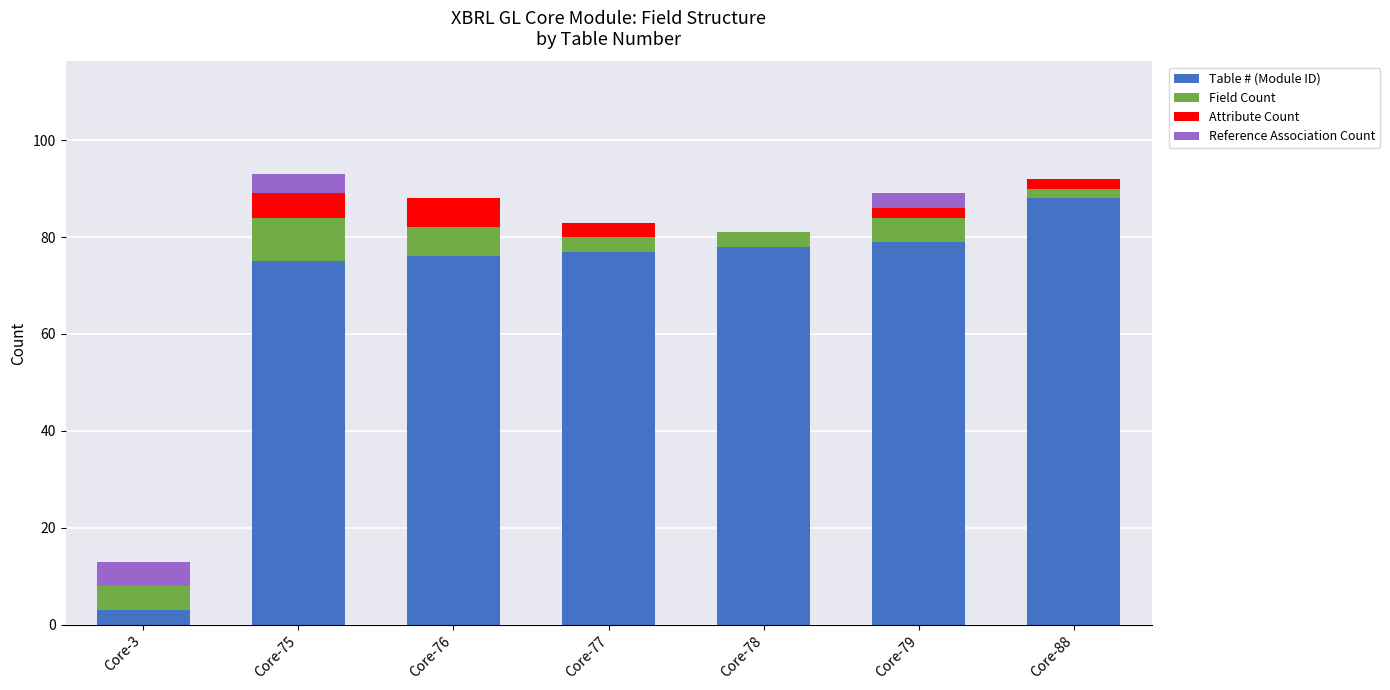

Is it true that Table # (Module ID) equals 21 at Core-77?

False